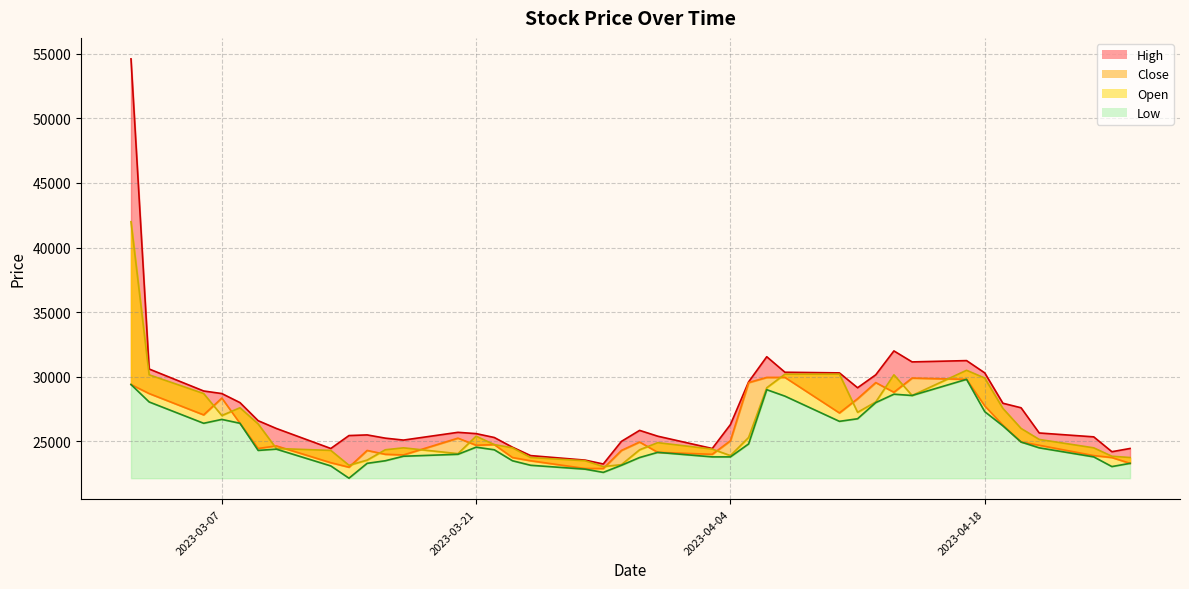

What is the value of the High point at the 3rd from the left?

28900